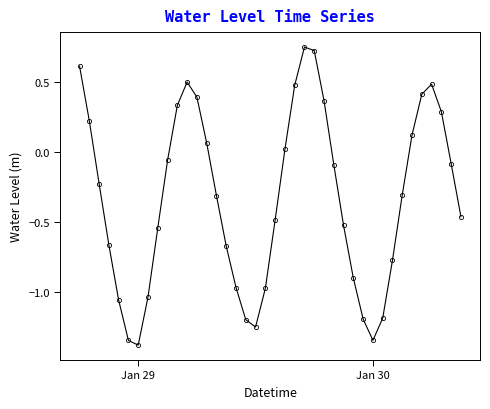

How many data points are less than 0?

25